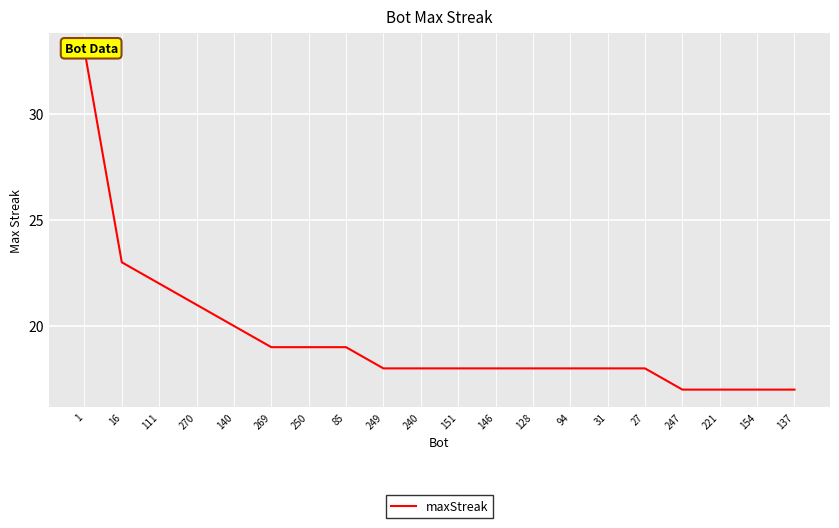

How many lines are shown in the chart?

1